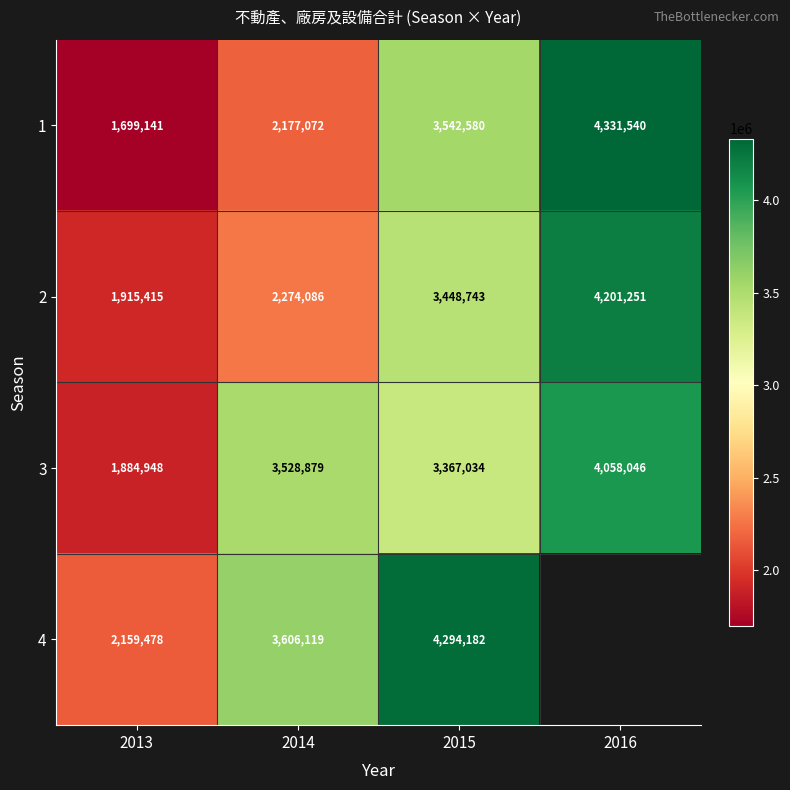

At how many categories does at least one series exceed 3547245?

3